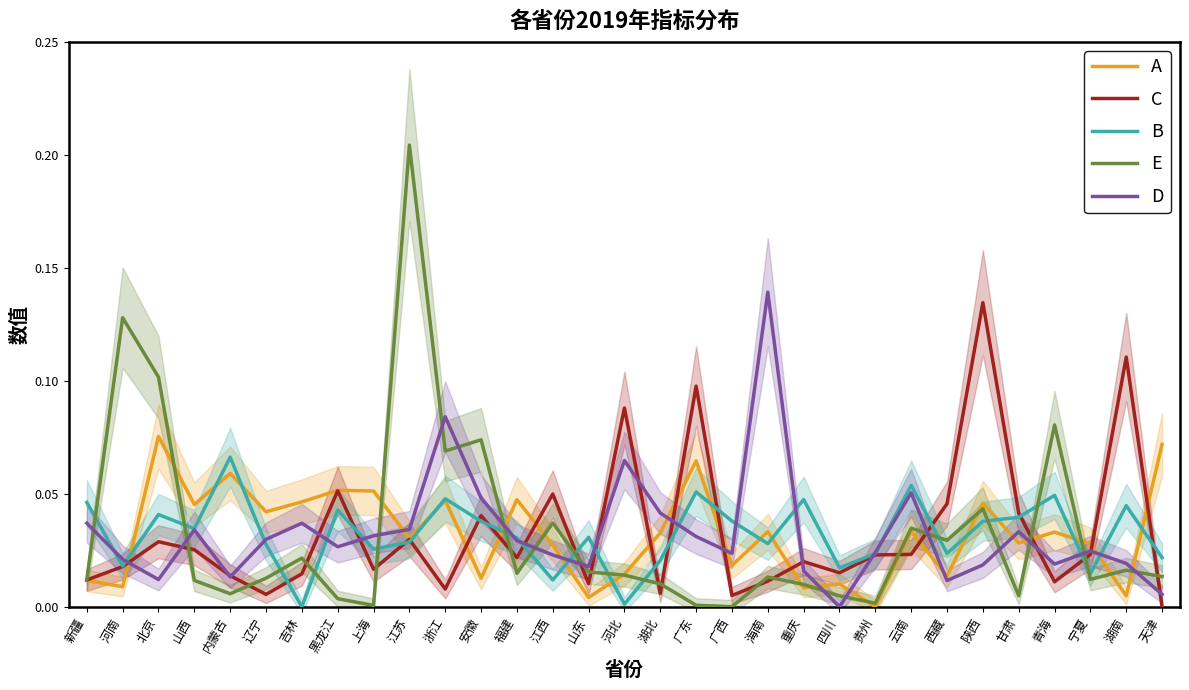

Reading left to right, what are all the values shown in this chart?

A: 新疆=0.0	河南=0.0	北京=0.1	山西=0.0	内蒙古=0.1	辽宁=0.0	吉林=0.0	黑龙江=0.1	上海=0.1	江苏=0.0	浙江=0.0	安徽=0.0	福建=0.0	江西=0.0	山东=0.0	河北=0.0	湖北=0.0	广东=0.1	广西=0.0	海南=0.0	重庆=0.0	四川=0.0	贵州=0.0	云南=0.0	西藏=0.0	陕西=0.0	甘肃=0.0	青海=0.0	宁夏=0.0	湖南=0.0	天津=0.1
C: 新疆=0.0	河南=0.0	北京=0.0	山西=0.0	内蒙古=0.0	辽宁=0.0	吉林=0.0	黑龙江=0.1	上海=0.0	江苏=0.0	浙江=0.0	安徽=0.0	福建=0.0	江西=0.0	山东=0.0	河北=0.1	湖北=0.0	广东=0.1	广西=0.0	海南=0.0	重庆=0.0	四川=0.0	贵州=0.0	云南=0.0	西藏=0.0	陕西=0.1	甘肃=0.0	青海=0.0	宁夏=0.0	湖南=0.1	天津=0.0
B: 新疆=0.0	河南=0.0	北京=0.0	山西=0.0	内蒙古=0.1	辽宁=0.0	吉林=0.0	黑龙江=0.0	上海=0.0	江苏=0.0	浙江=0.0	安徽=0.0	福建=0.0	江西=0.0	山东=0.0	河北=0.0	湖北=0.0	广东=0.1	广西=0.0	海南=0.0	重庆=0.0	四川=0.0	贵州=0.0	云南=0.1	西藏=0.0	陕西=0.0	甘肃=0.0	青海=0.0	宁夏=0.0	湖南=0.0	天津=0.0
E: 新疆=0.0	河南=0.1	北京=0.1	山西=0.0	内蒙古=0.0	辽宁=0.0	吉林=0.0	黑龙江=0.0	上海=0.0	江苏=0.2	浙江=0.1	安徽=0.1	福建=0.0	江西=0.0	山东=0.0	河北=0.0	湖北=0.0	广东=0.0	广西=0.0	海南=0.0	重庆=0.0	四川=0.0	贵州=0.0	云南=0.0	西藏=0.0	陕西=0.0	甘肃=0.0	青海=0.1	宁夏=0.0	湖南=0.0	天津=0.0
D: 新疆=0.0	河南=0.0	北京=0.0	山西=0.0	内蒙古=0.0	辽宁=0.0	吉林=0.0	黑龙江=0.0	上海=0.0	江苏=0.0	浙江=0.1	安徽=0.0	福建=0.0	江西=0.0	山东=0.0	河北=0.1	湖北=0.0	广东=0.0	广西=0.0	海南=0.1	重庆=0.0	四川=0.0	贵州=0.0	云南=0.1	西藏=0.0	陕西=0.0	甘肃=0.0	青海=0.0	宁夏=0.0	湖南=0.0	天津=0.0